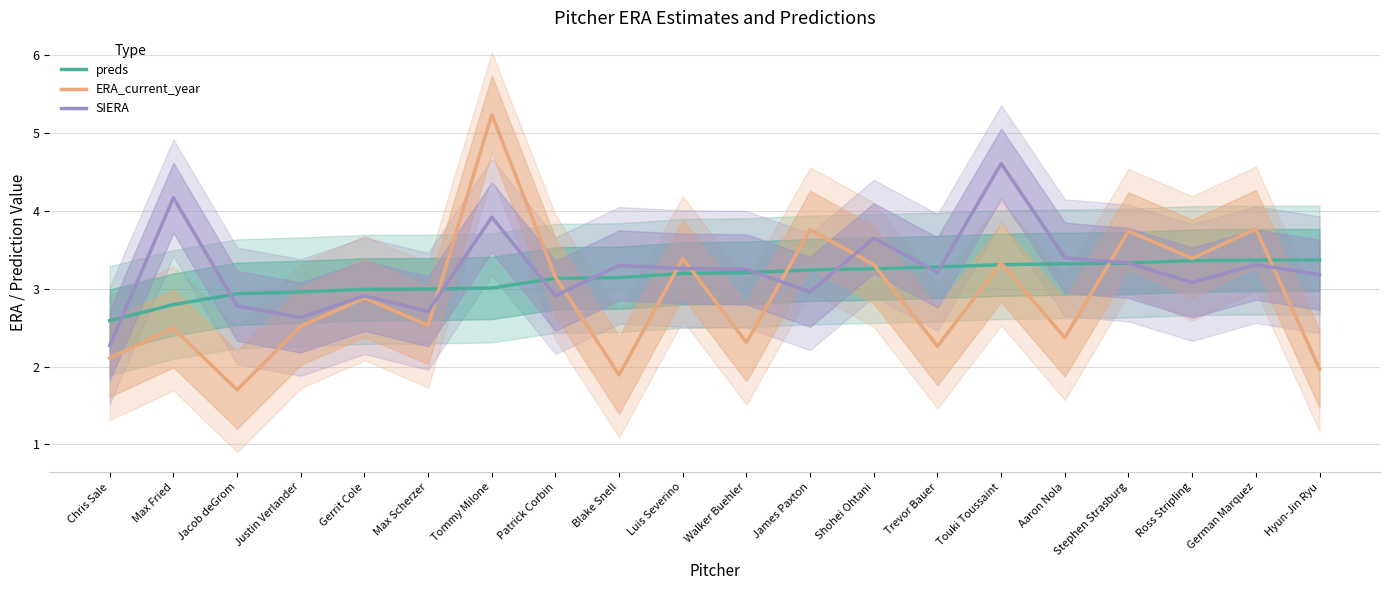

True or false: SIERA and preds intersect in this chart.

True